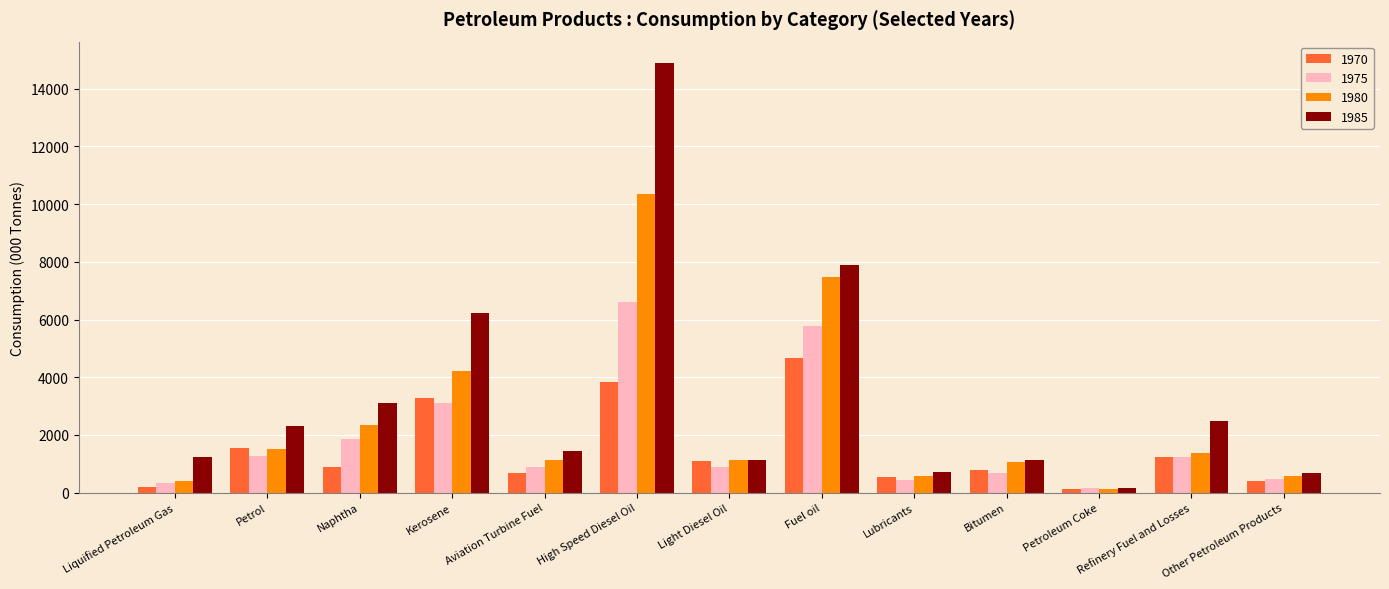

Which series has the largest total across all categories?

1985